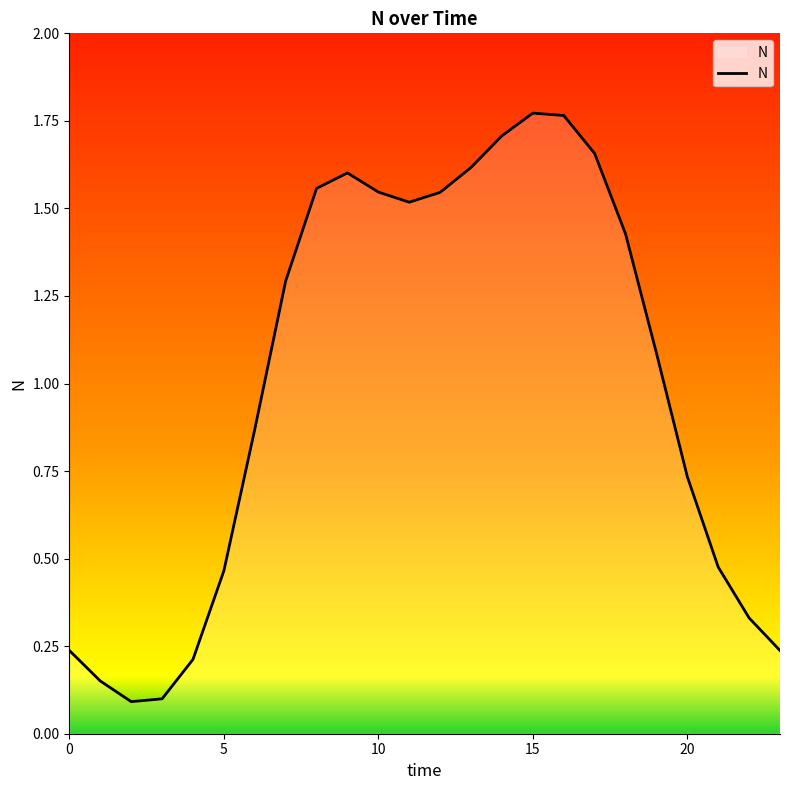

Rank the categories by value from lowest to highest.

2, 3, 1, 4, 0, 23, 22, 5, 21, 20, 6, 19, 7, 18, 11, 12, 10, 8, 9, 13, 17, 14, 16, 15